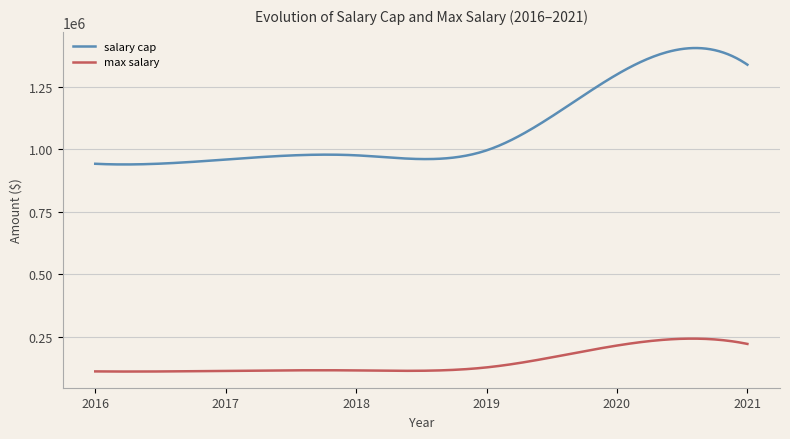

True or false: max salary and salary cap cross at least once.

False